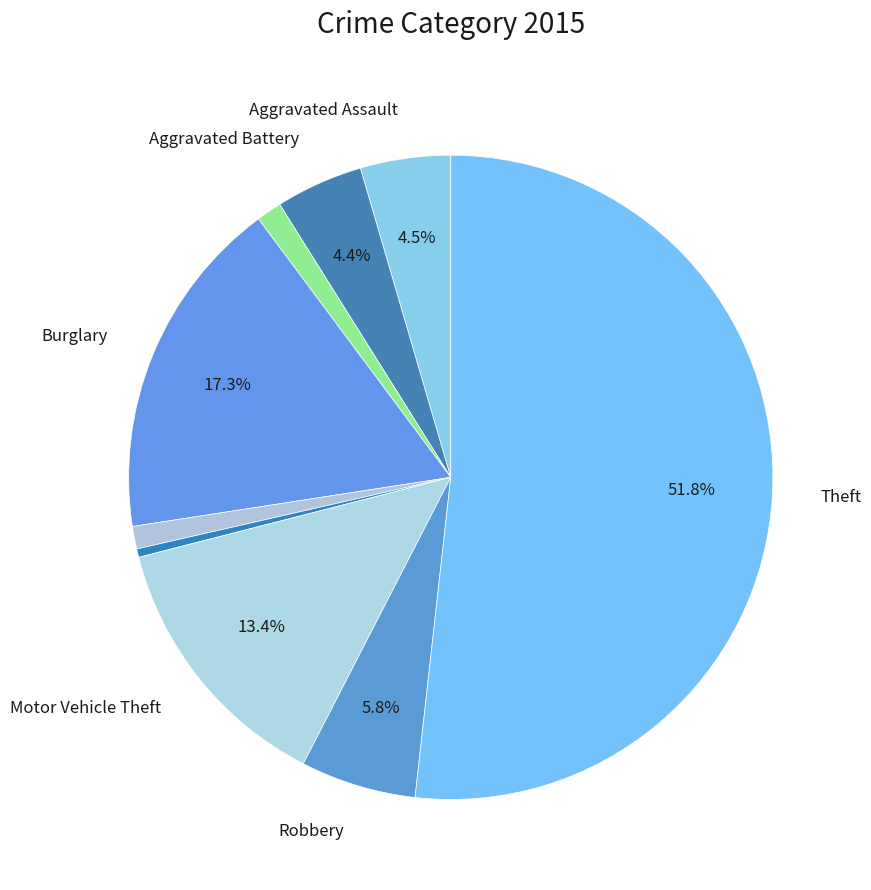

How many segments does this pie chart have?

9